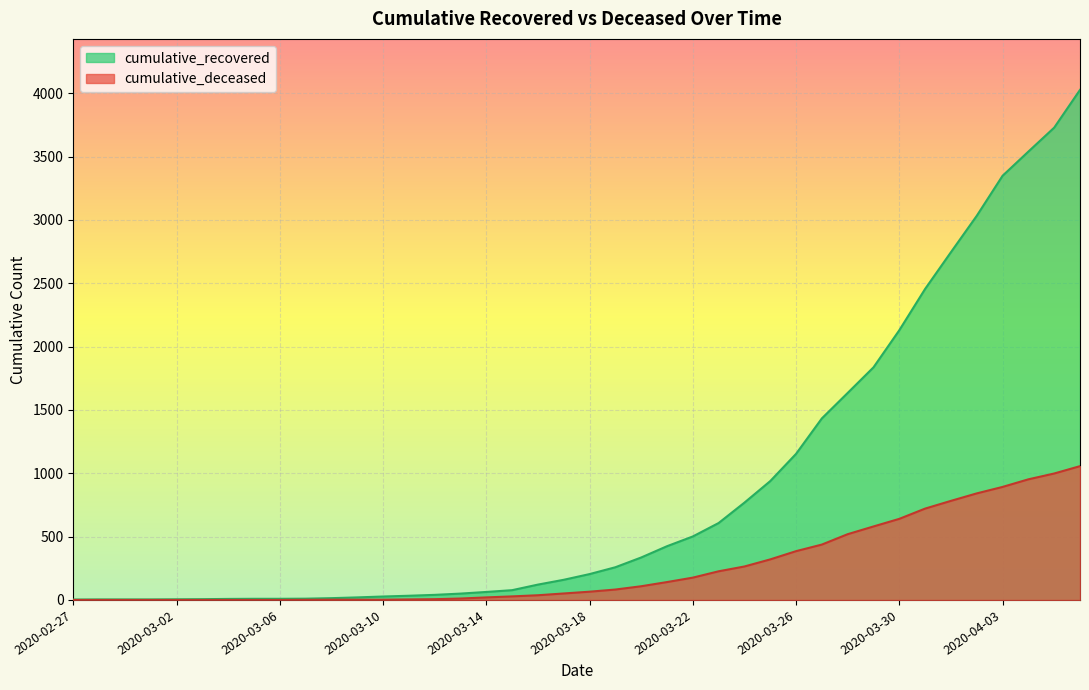

True or false: cumulative_recovered and cumulative_deceased cross at least once.

False